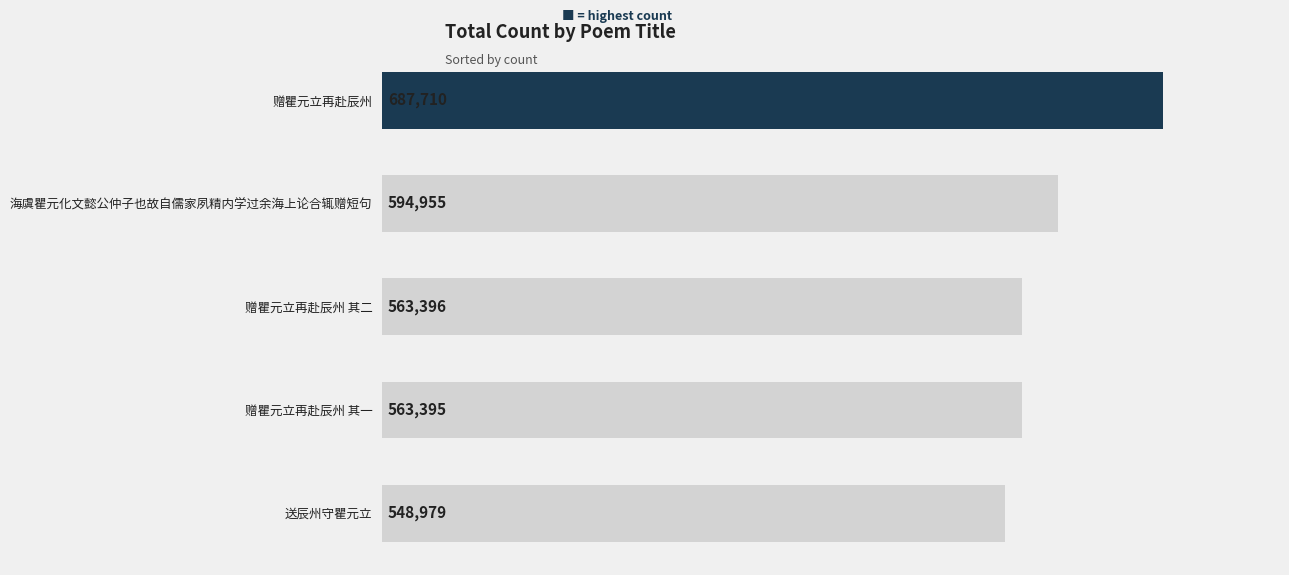

Is it true that the value at 送辰州守瞿元立 is 962579?

False